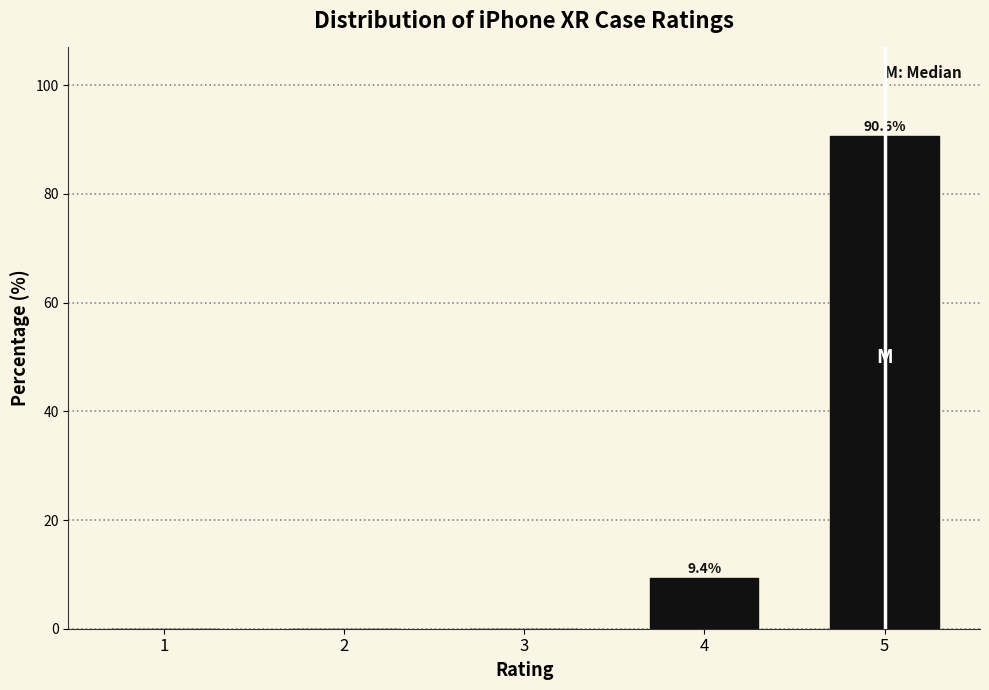

Reading left to right, what are all the values shown in this chart?

1=0.0	2=0.0	3=0.0	4=9.4	5=90.6